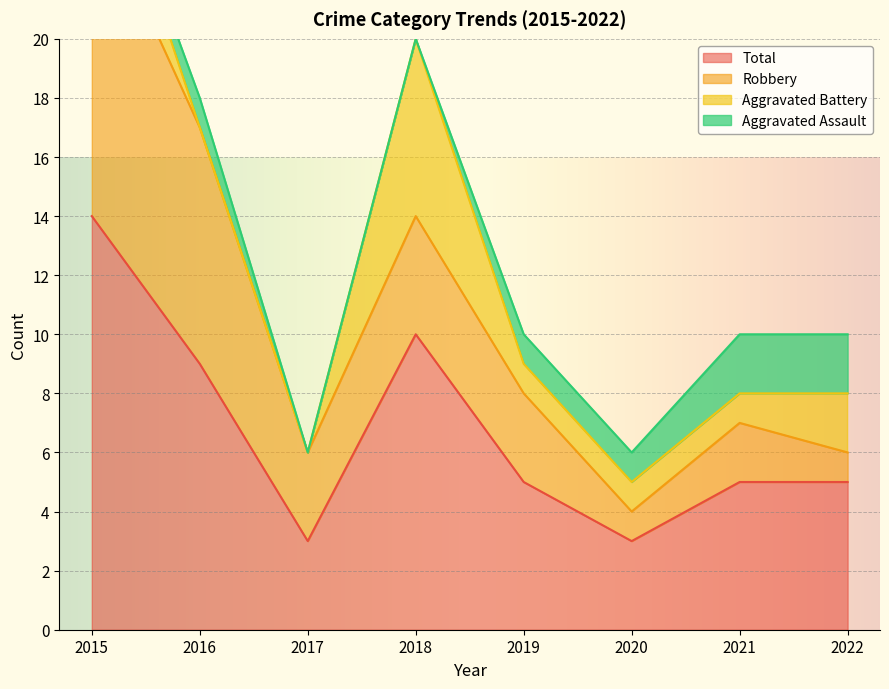

What is the sum of the Total values at 2017 and 2022?

8